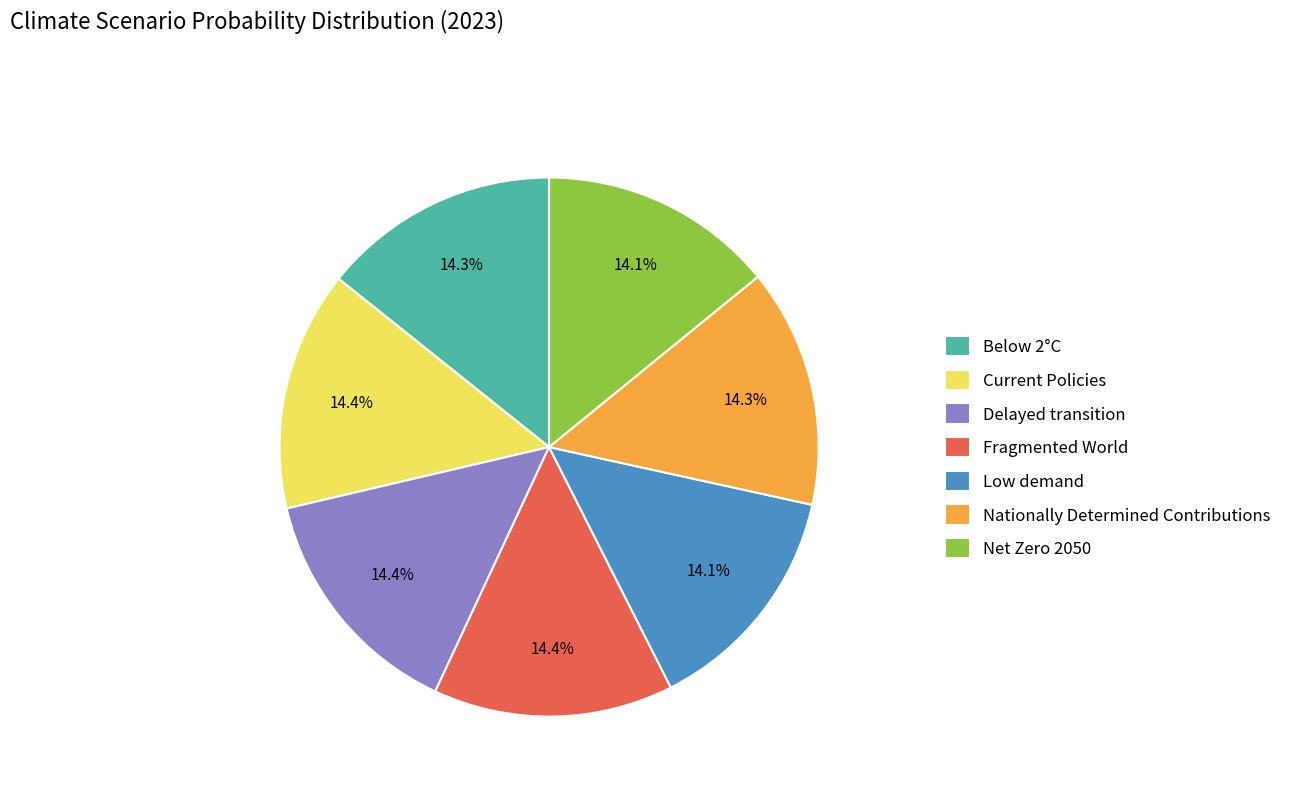

Is there any slice that represents more than half of the pie?

No